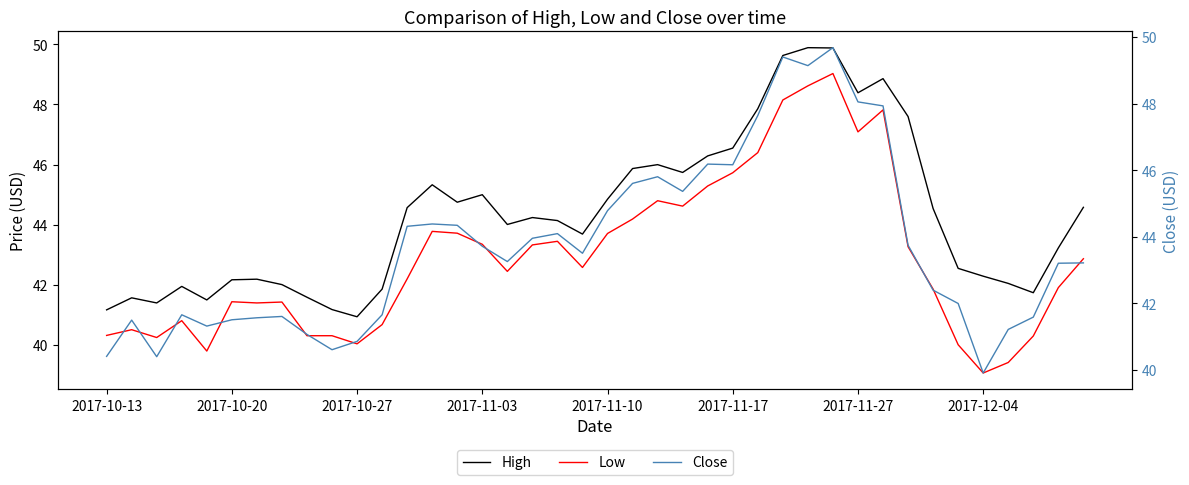

Count the number of data series in this chart.

3